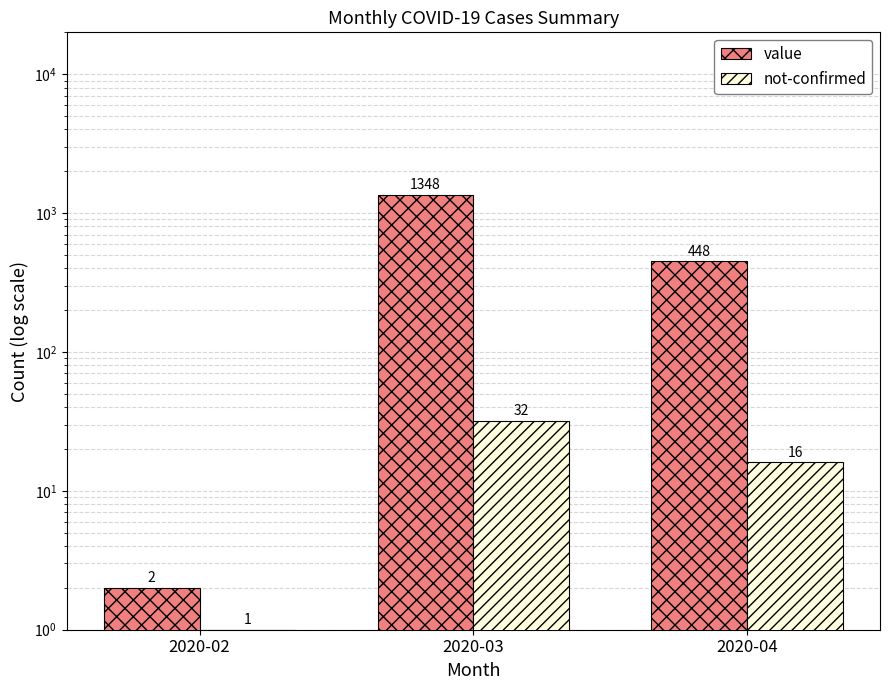

What is the difference between the maximum and minimum values in the not-confirmed series?

31